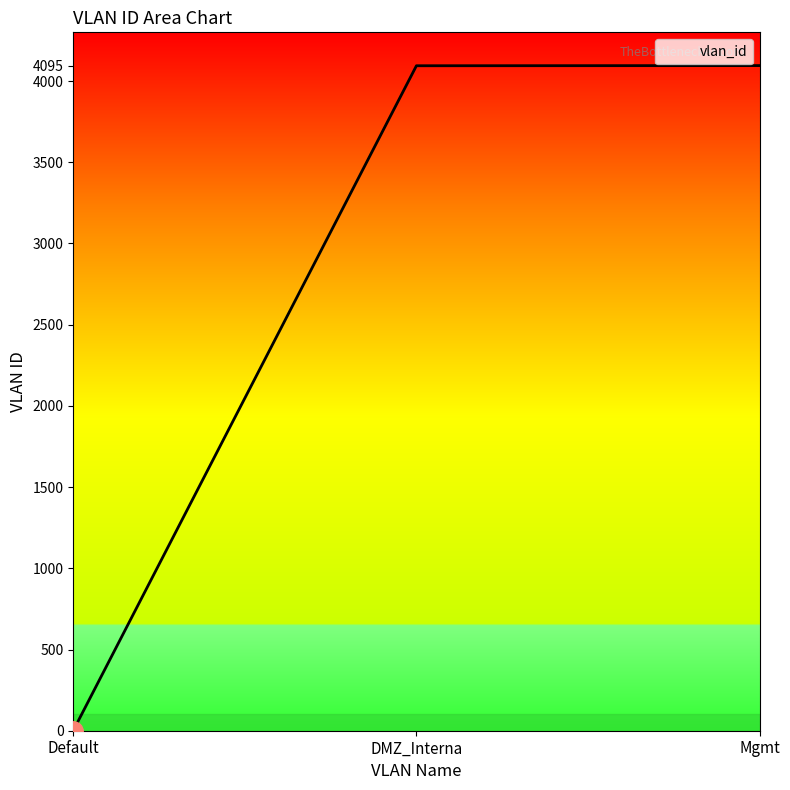

Is it true that the value at DMZ_Interna is 1018?

False